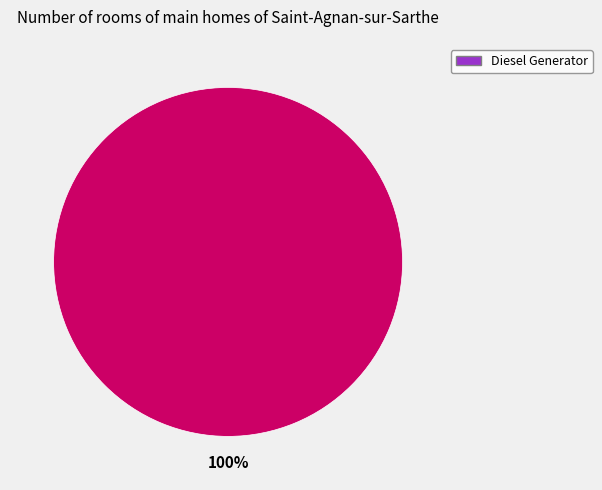

How many slices are in this pie chart?

1